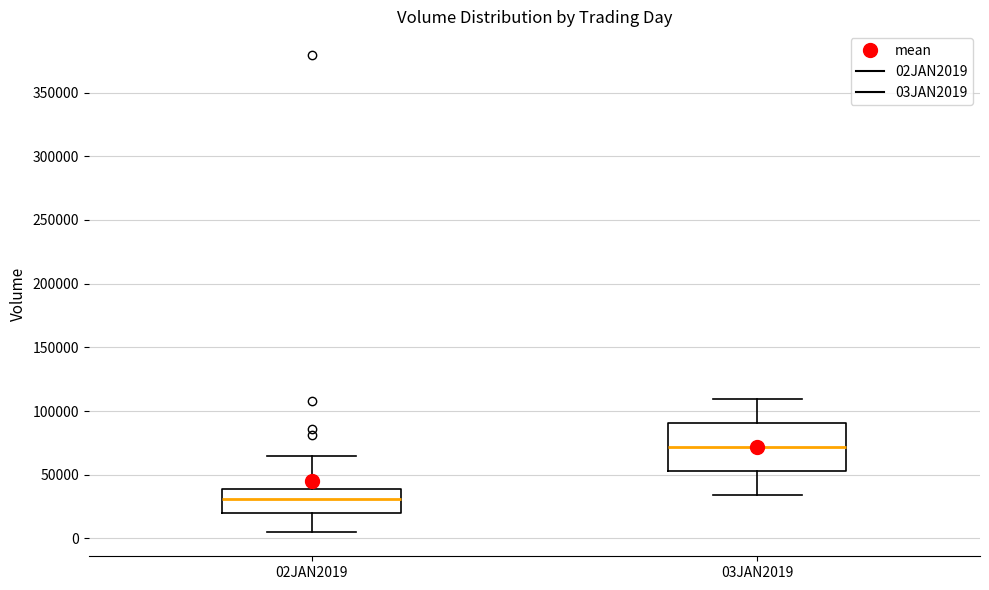

Reading left to right, transcribe this box plot: for each box, give where its median line is, the range the box spans, and where its two whiskers end, as read against the y-axis. The values are not printed on the chart, so give them approximately, as read against the axis.

02JAN2019: median 30000, box 20000 to 40000, whiskers 5000 to 65000
03JAN2019: median 70000, box 55000 to 90000, whiskers 35000 to 110000